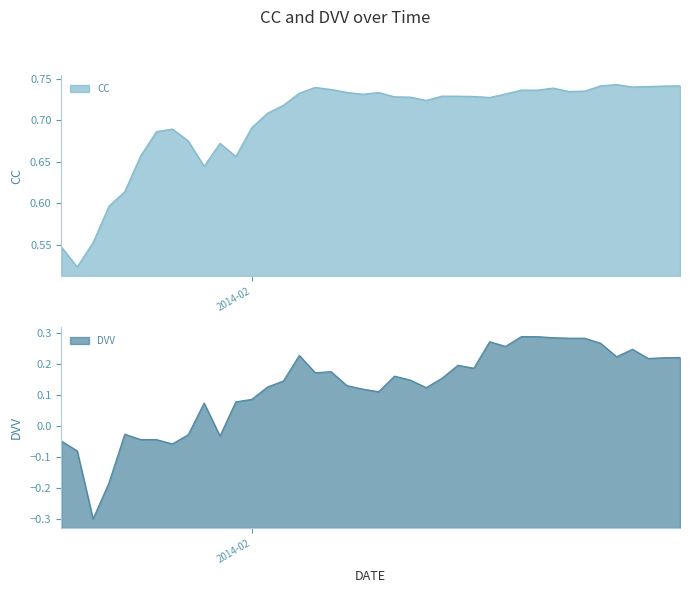

True or false: DVV and CC intersect in this chart.

False